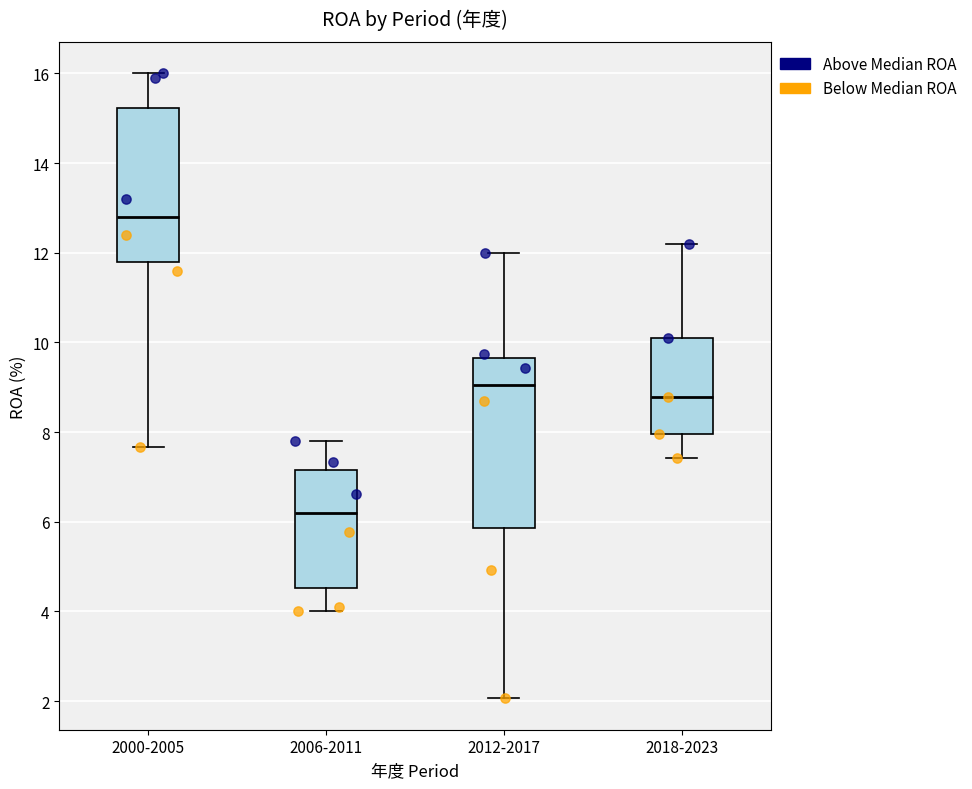

Where is the lower edge of the box for 2012-2017 on the y-axis? The values are not printed on the chart, so give them approximately, as read against the axis.

5.8